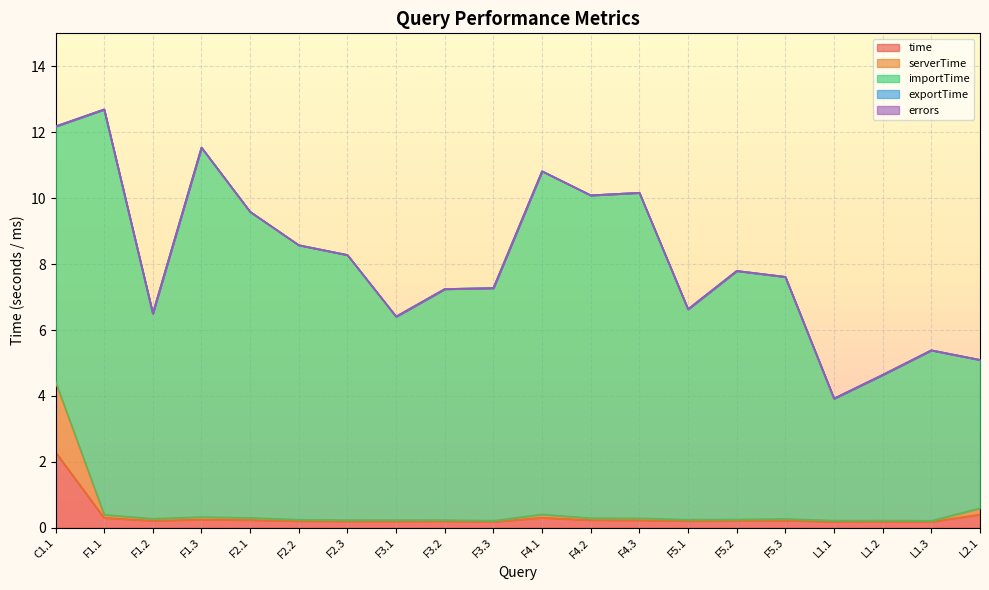

Where is the first local minimum for time?

F1.2